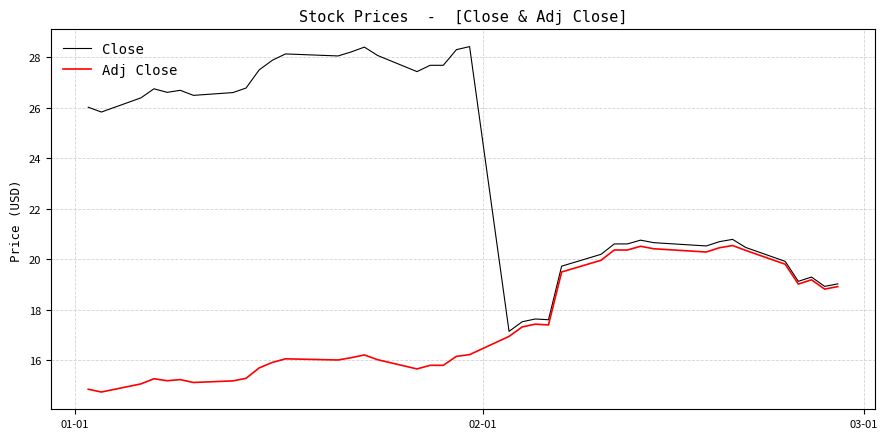

What is the minimum value shown in the chart?

14.7